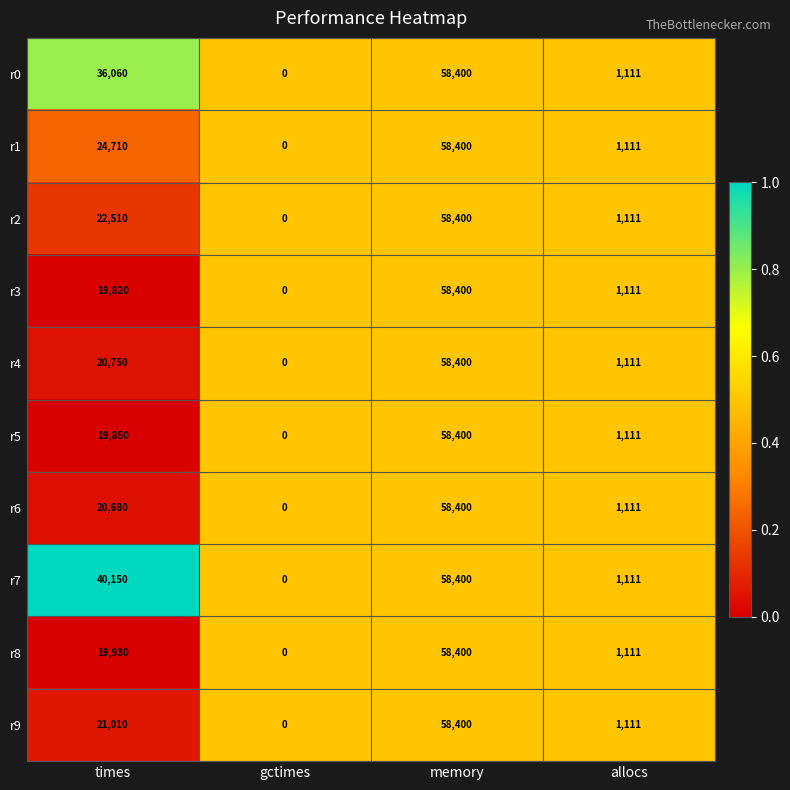

What is the total value across all series at gctimes?

0